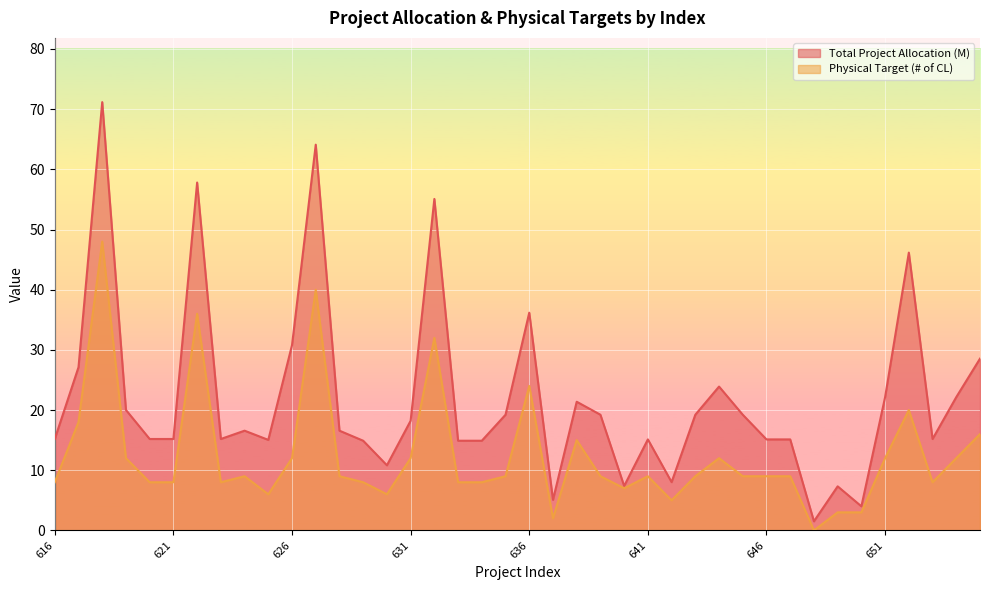

True or false: Physical Target (# of CL) and Total Project Allocation (M) cross at least once.

False